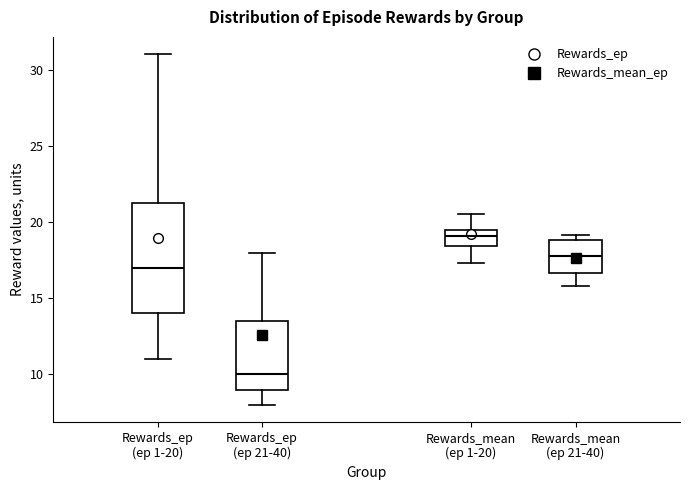

Reading left to right, read every box against the y-axis: the position of its median line, the range the box covers, and the ends of its whiskers. The values are not printed on the chart, so give them approximately, as read against the axis.

Rewards_ep (ep 1-20): median 17.0, box 14.0 to 21.5, whiskers 11.0 to 31.0
Rewards_ep (ep 21-40): median 10.0, box 9.0 to 13.5, whiskers 8.0 to 18.0
Rewards_mean (ep 1-20): median 19.0, box 18.5 to 19.5, whiskers 17.5 to 20.5
Rewards_mean (ep 21-40): median 18.0, box 16.5 to 19.0, whiskers 16.0 to 19.0 (just above the box's upper edge)